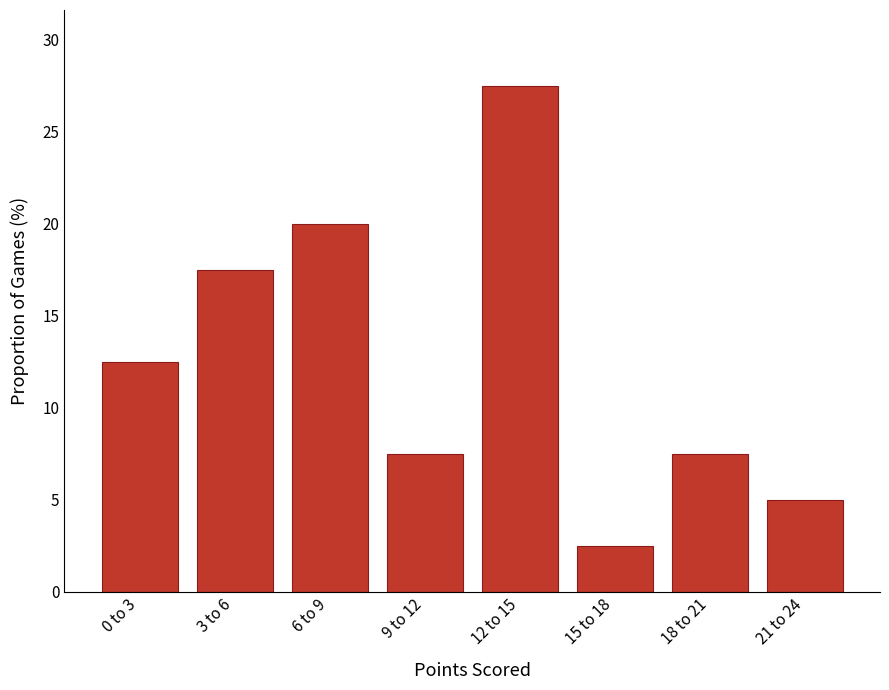

Reading left to right, list all the values displayed in this chart.

12.5	17.5	20.0	7.5	27.5	2.5	7.5	5.0